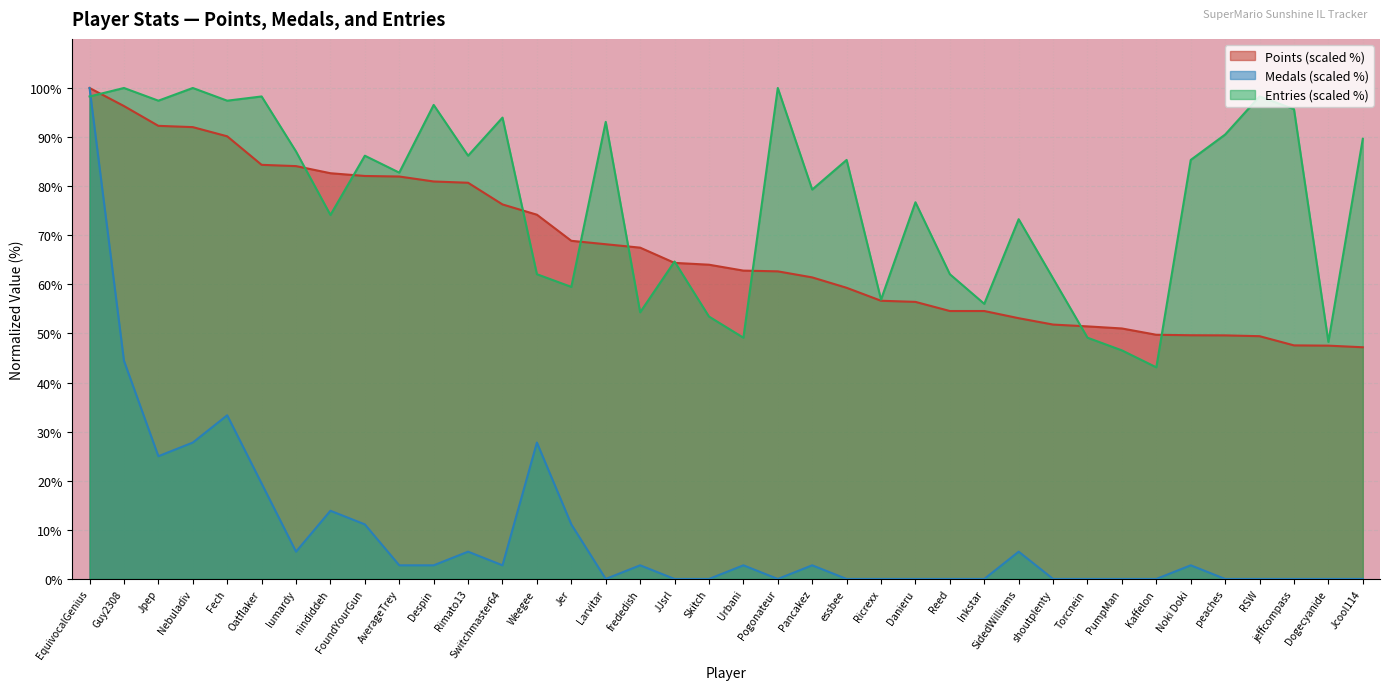

Which series has the largest total across all categories?

Entries (scaled %)